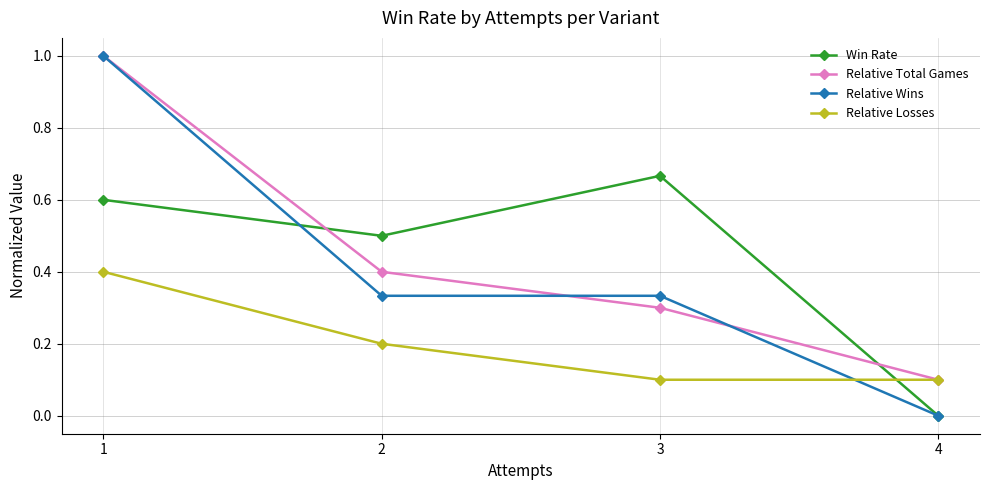

What is the difference between the Win Rate values at 1 and 4?

0.6